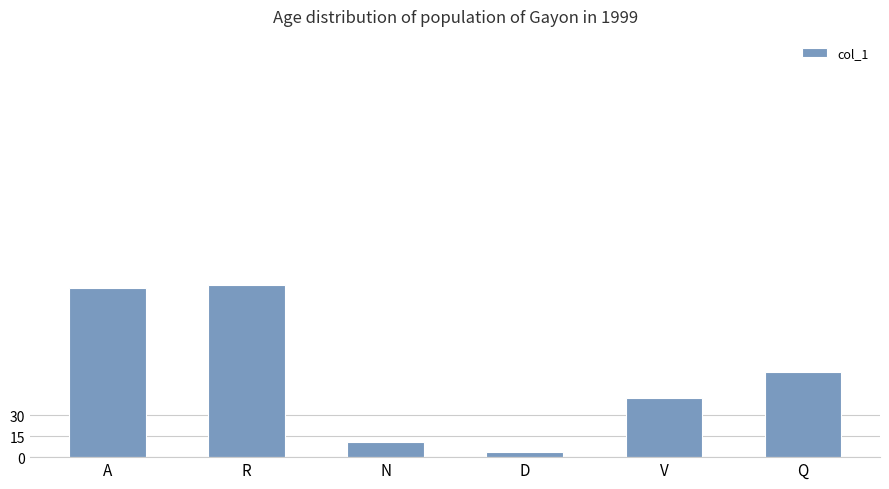

What is the difference between the maximum and minimum values?

119.3